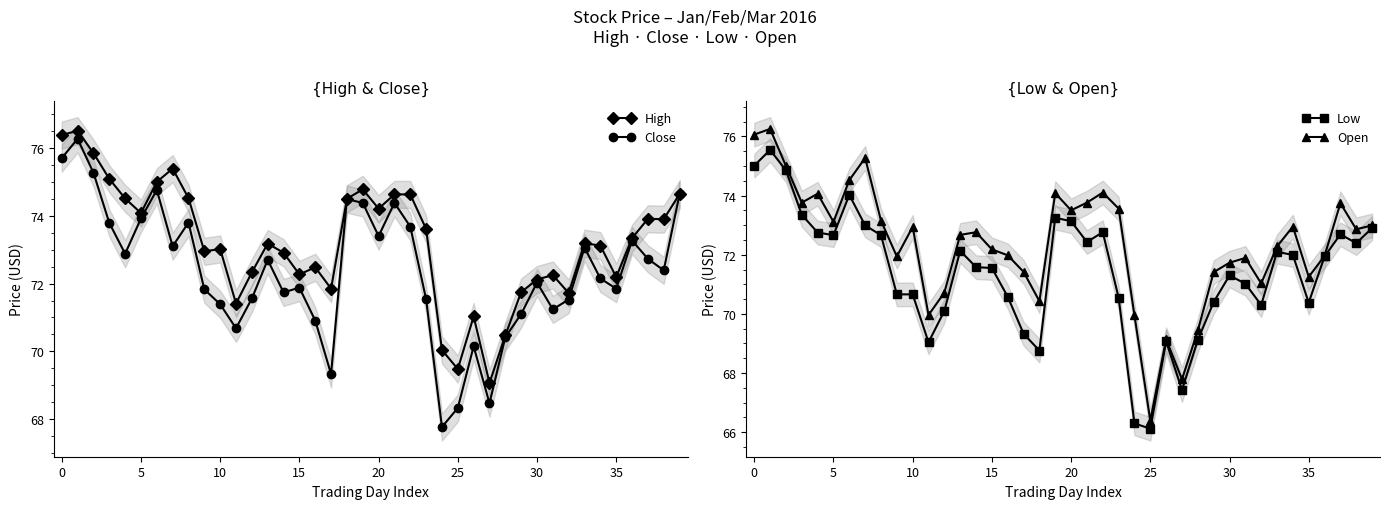

What is the spread (max minus min) of values at 31?

1.2